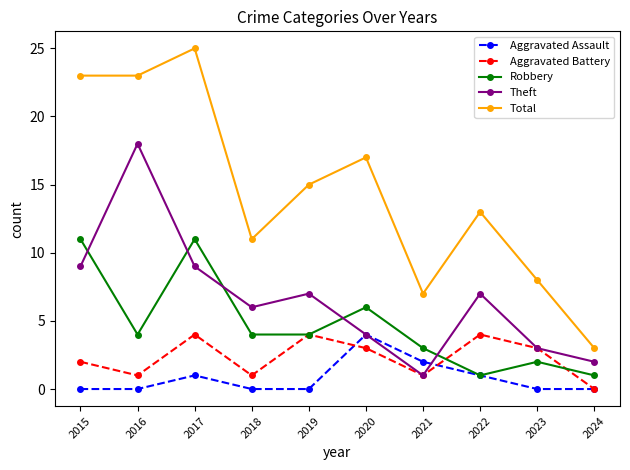

Reading left to right, list all the values displayed in this chart.

Aggravated Assault: 0	0	1	0	0	4	2	1	0	0
Aggravated Battery: 2	1	4	1	4	3	1	4	3	0
Robbery: 11	4	11	4	4	6	3	1	2	1
Theft: 9	18	9	6	7	4	1	7	3	2
Total: 23	23	25	11	15	17	7	13	8	3